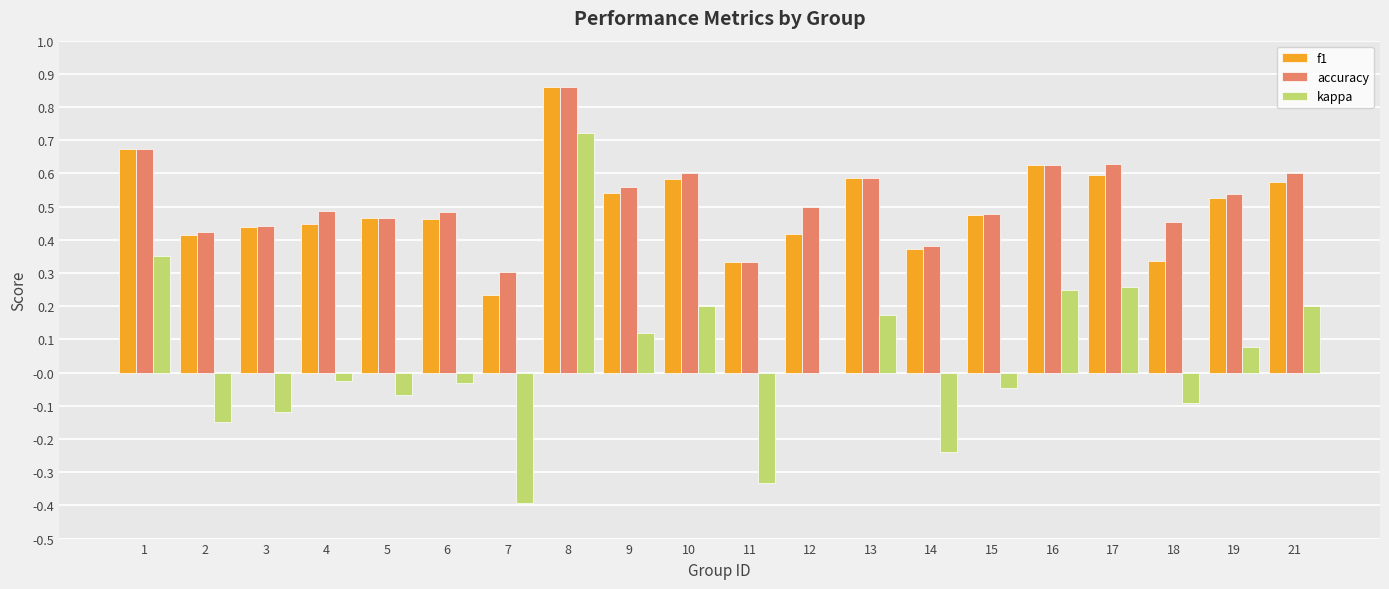

Is it true that kappa equals -0.0 at 6?

True